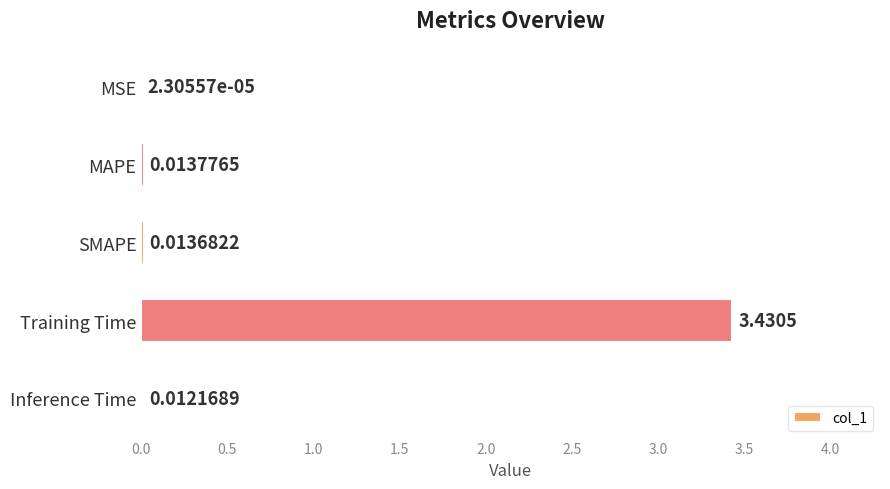

Where is the data nearest to the value 1?

MAPE